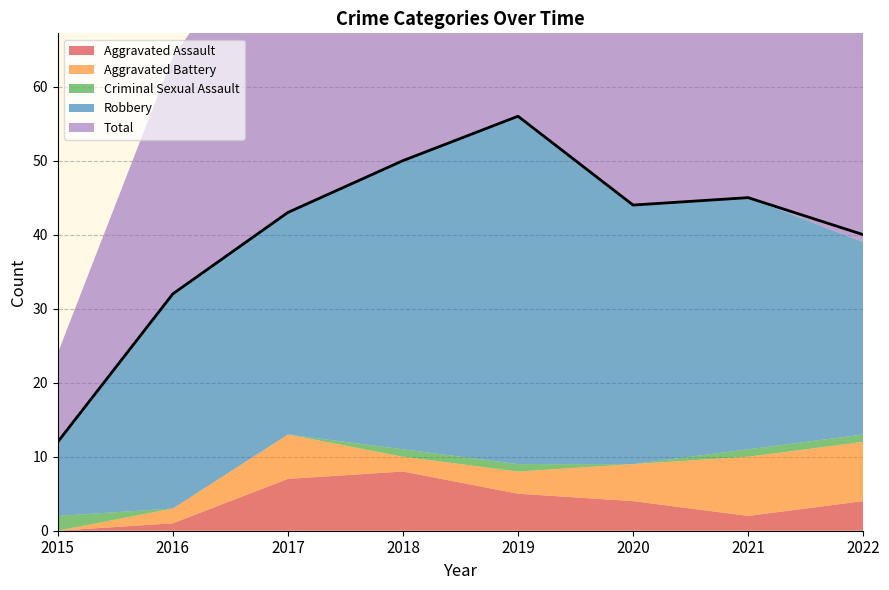

What is the difference between the maximum and second lowest values in the Total series?

24